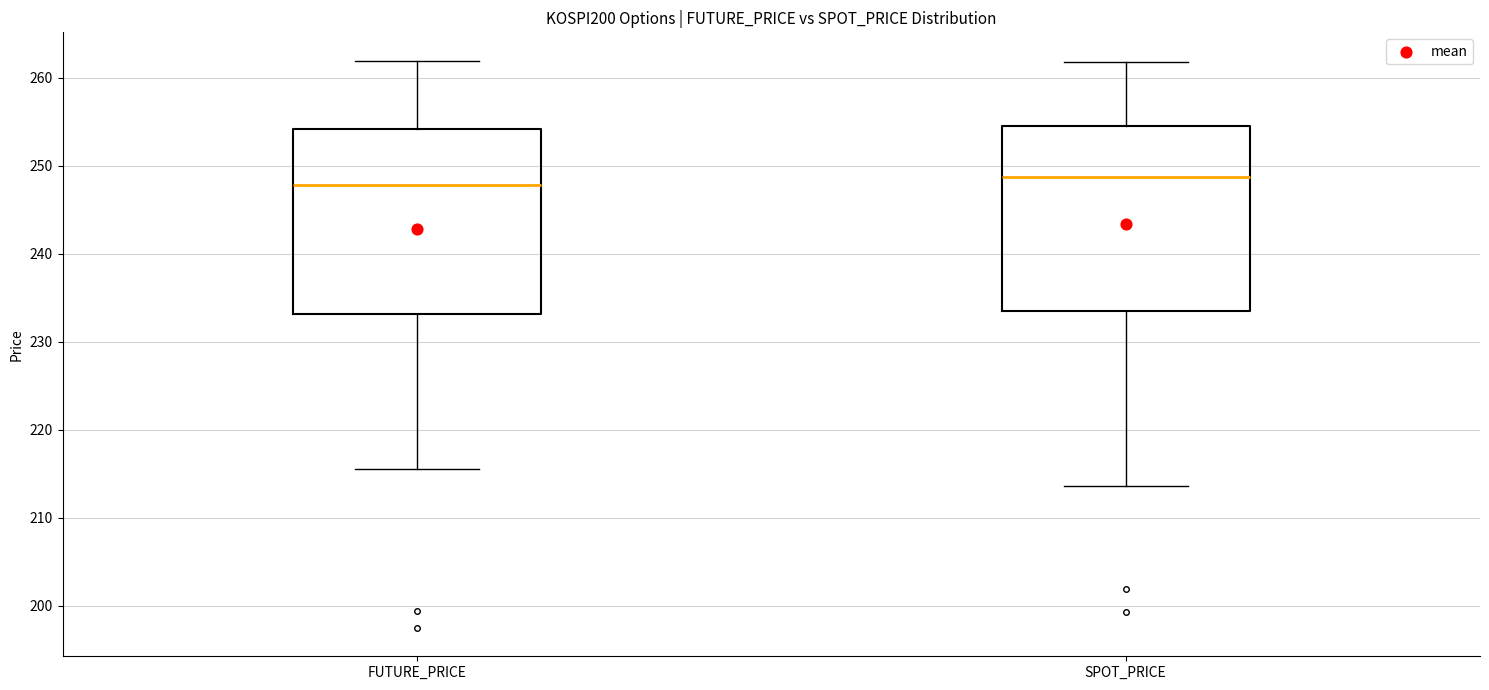

Reading left to right, transcribe this box plot: for each box, give where its median line is, the range the box spans, and where its two whiskers end, as read against the y-axis. The values are not printed on the chart, so give them approximately, as read against the axis.

FUTURE_PRICE: median 248, box 233 to 254, whiskers 216 to 262
SPOT_PRICE: median 249, box 234 to 255, whiskers 214 to 262